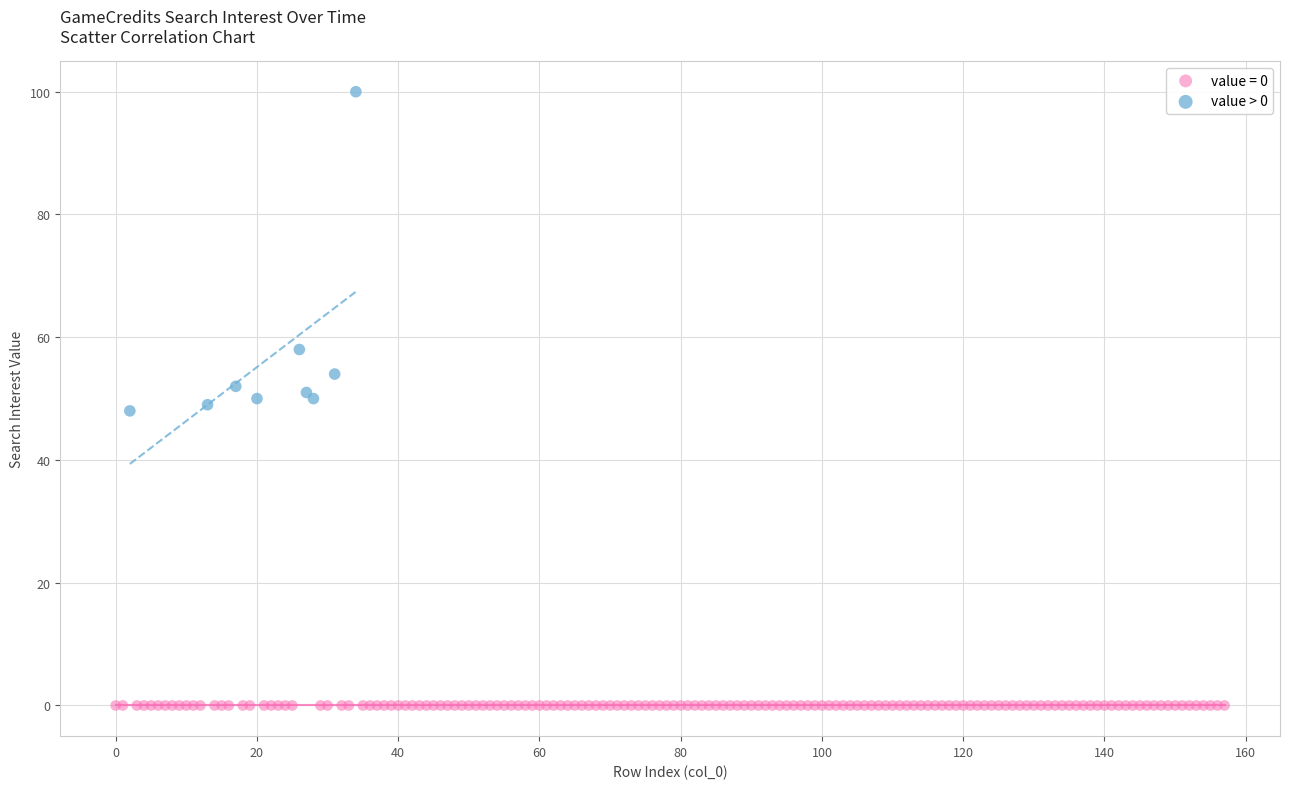

Which series contains the lowest Y value?

value = 0